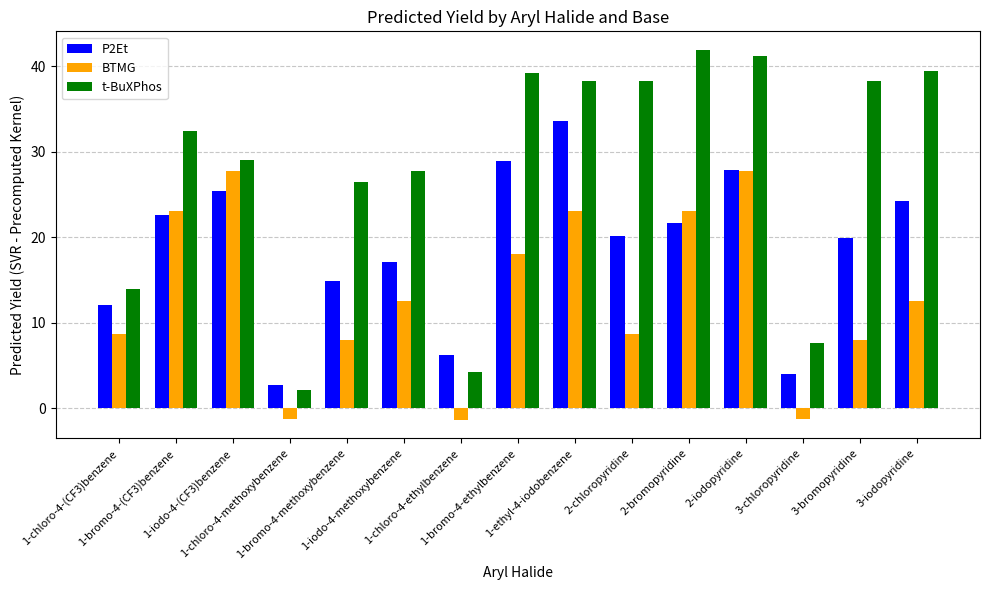

Which series has the largest range (max minus min)?

t-BuXPhos